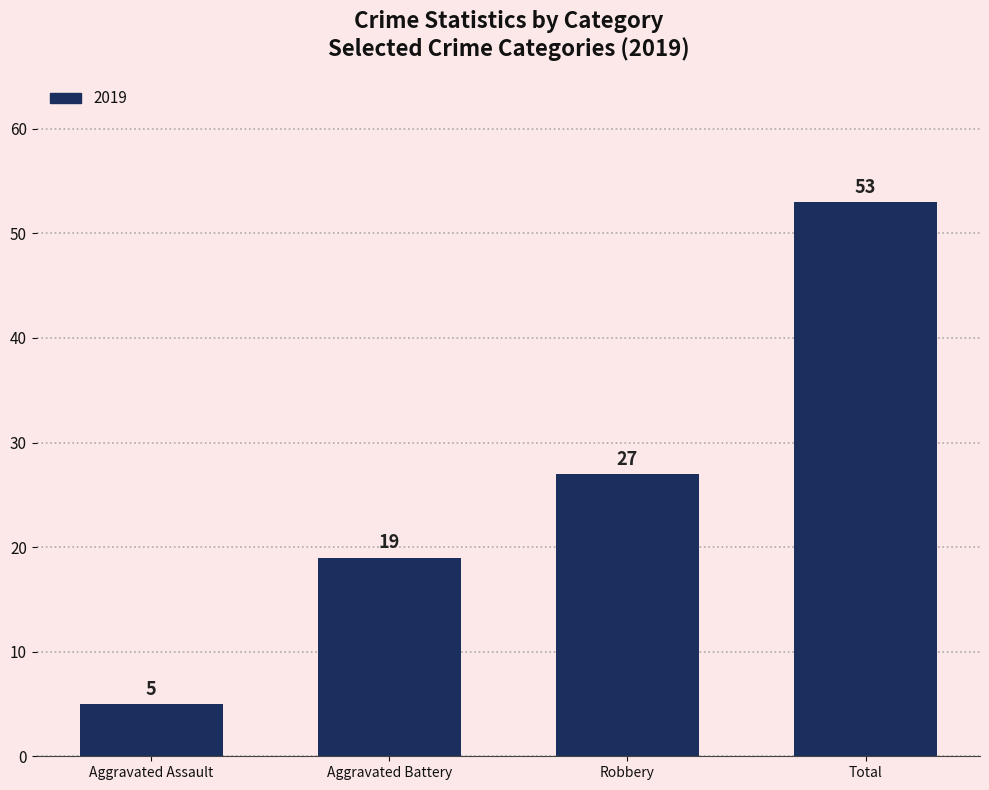

What is the label of the 2nd bar from the right?

Robbery